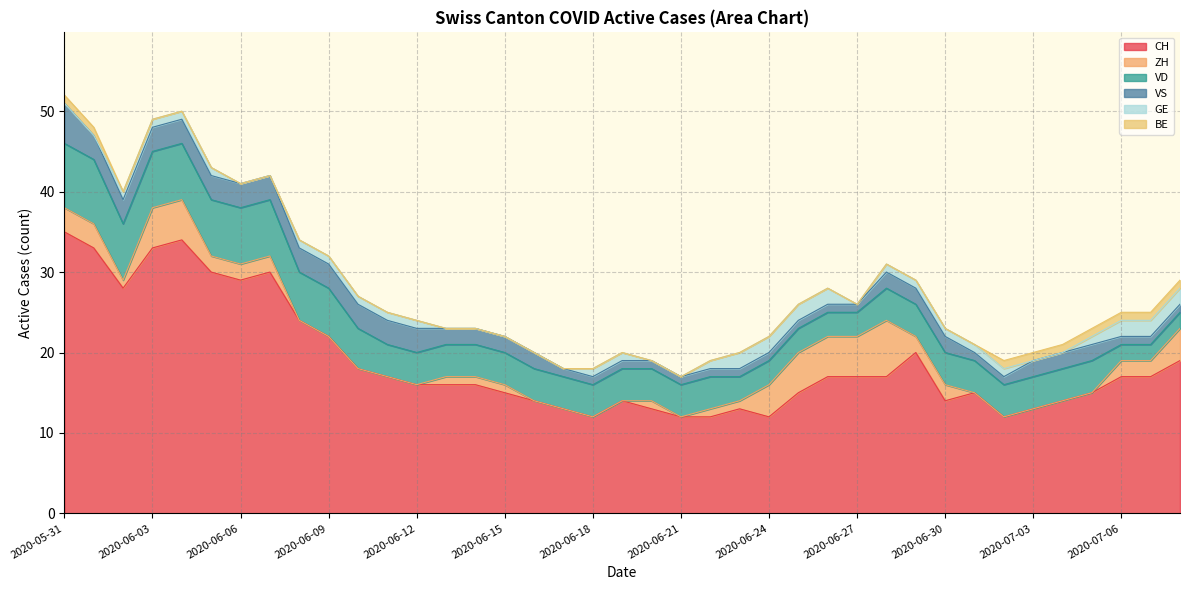

True or false: VS has more than 2 interior local peaks.

False